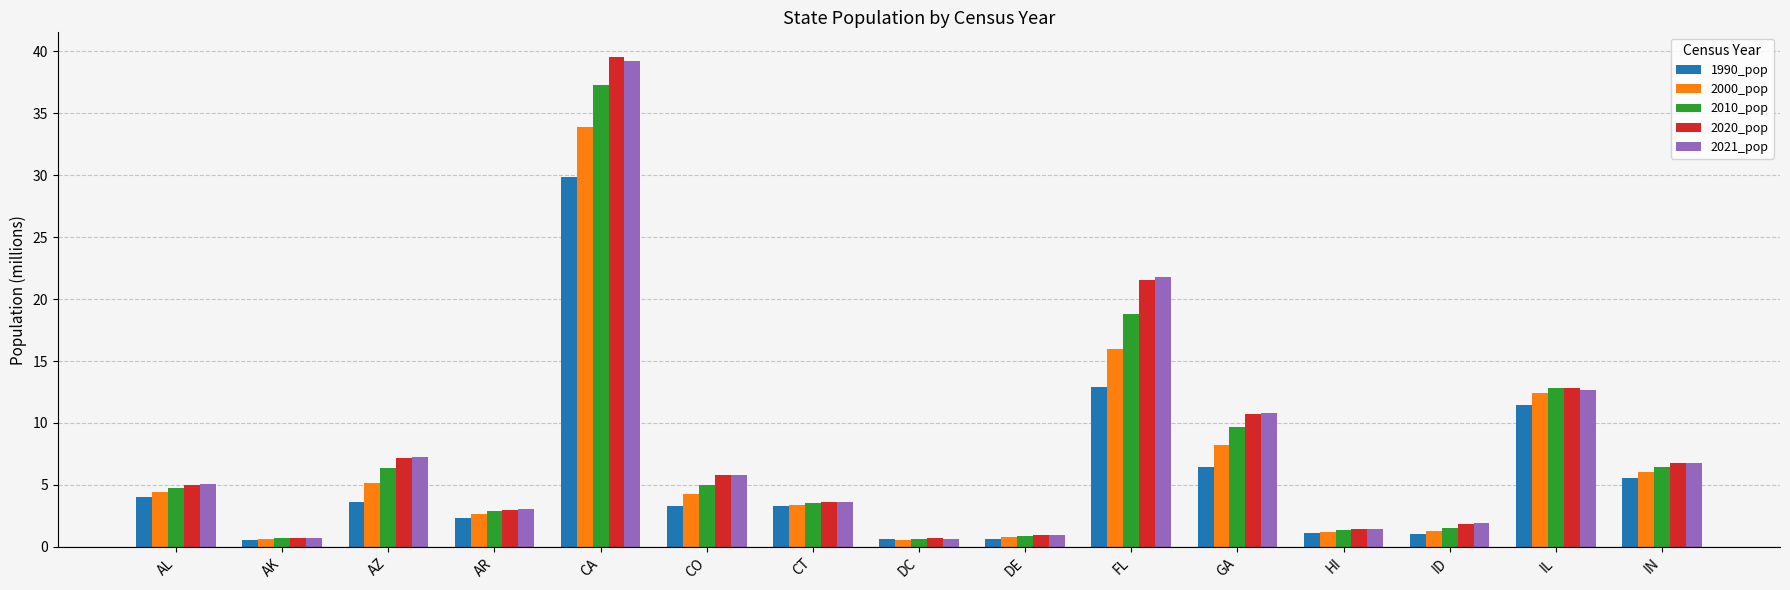

What is the sum of all 2010_pop values?

112.9